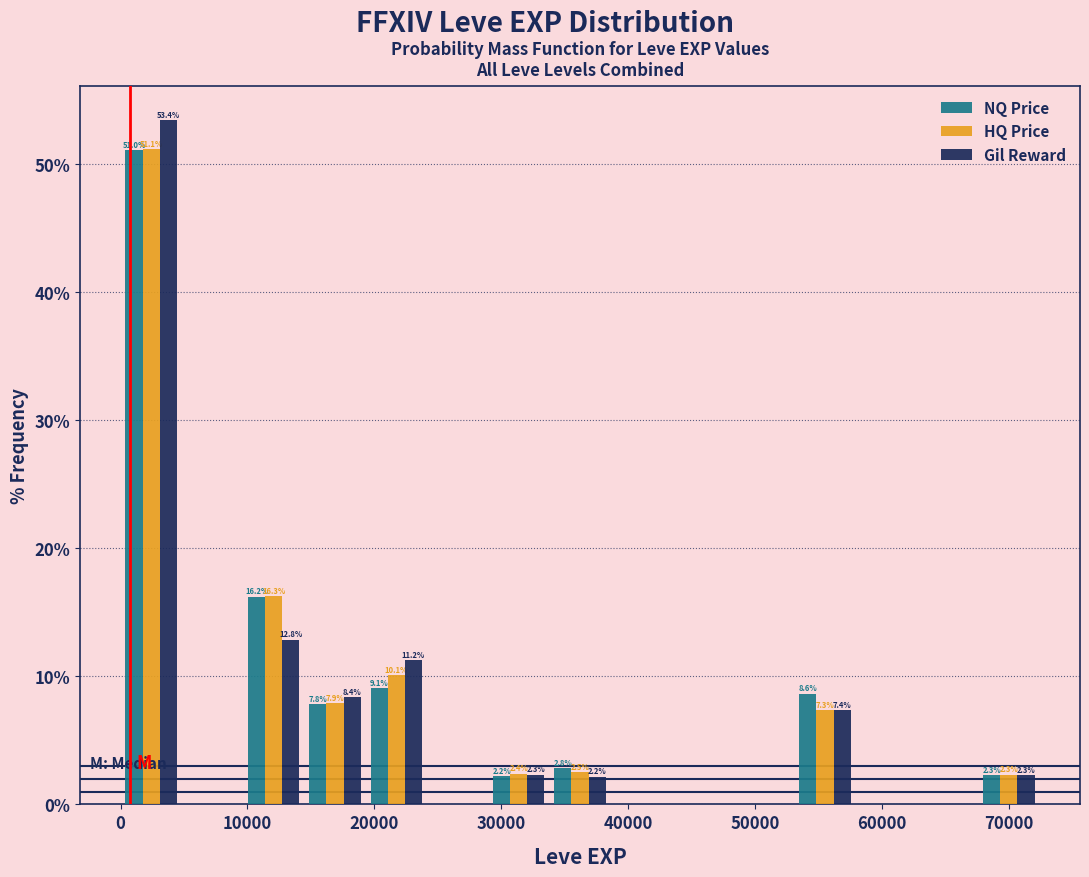

In the Gil Reward series, which range on the x-axis has the tallest bar?

0 to 5000